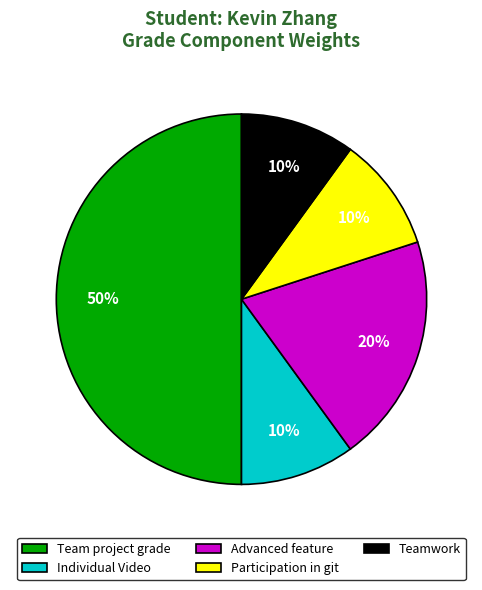

Which slice is the largest?

Team project grade